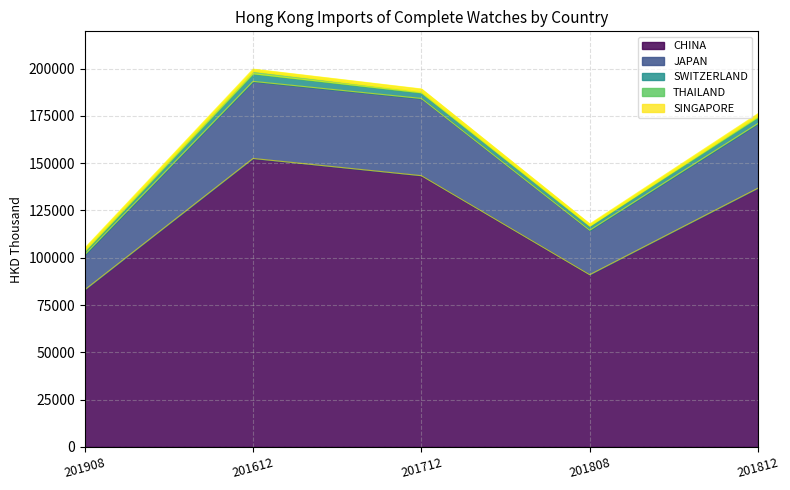

What is the spread (max minus min) of values at 201712?

142703.6